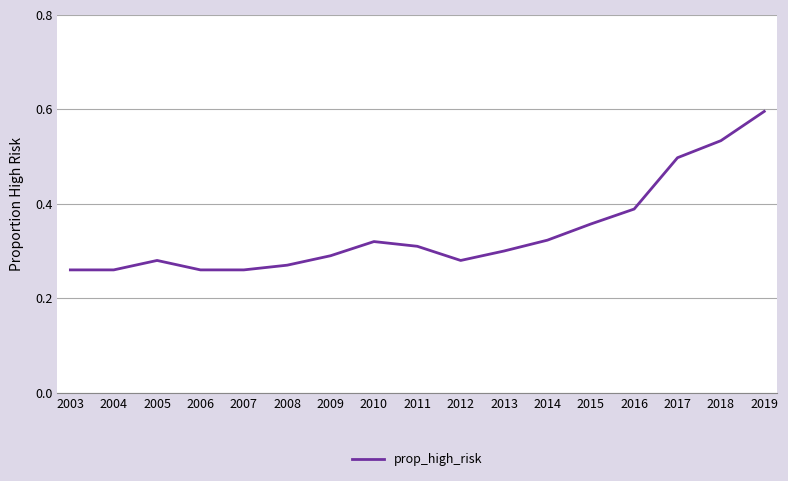

What is the maximum value shown in the chart?

0.6